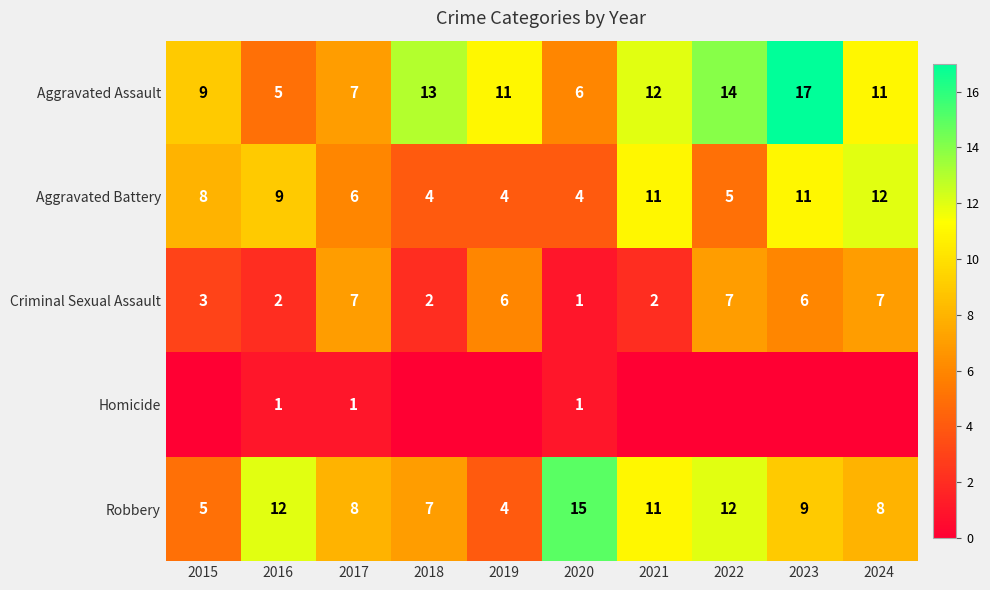

What is the sum of the Aggravated Assault values at 2022 and 2024?

25